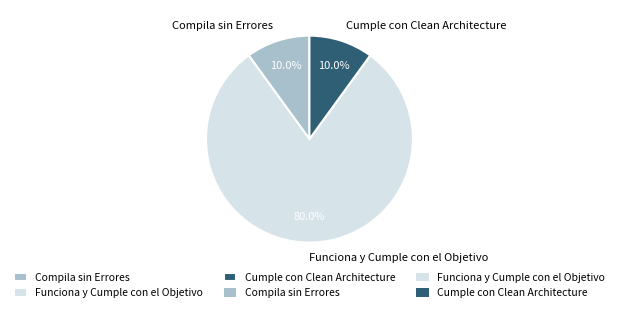

What is the majority slice?

Funciona y Cumple con el Objetivo